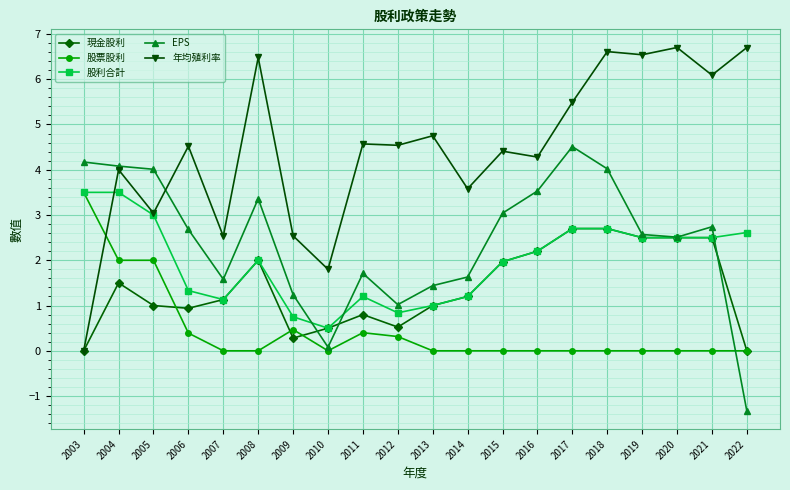

True or false: 年均殖利率 and 股票股利 intersect in this chart.

True